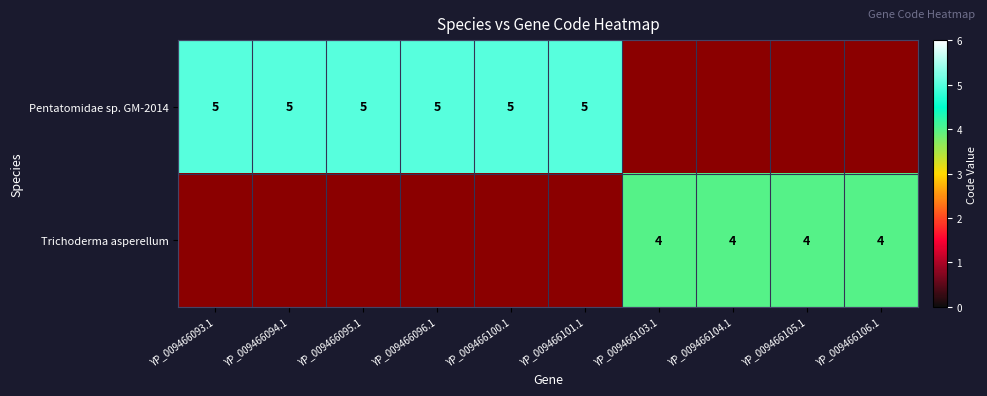

How many Trichoderma asperellum values are between 0 and 4?

10